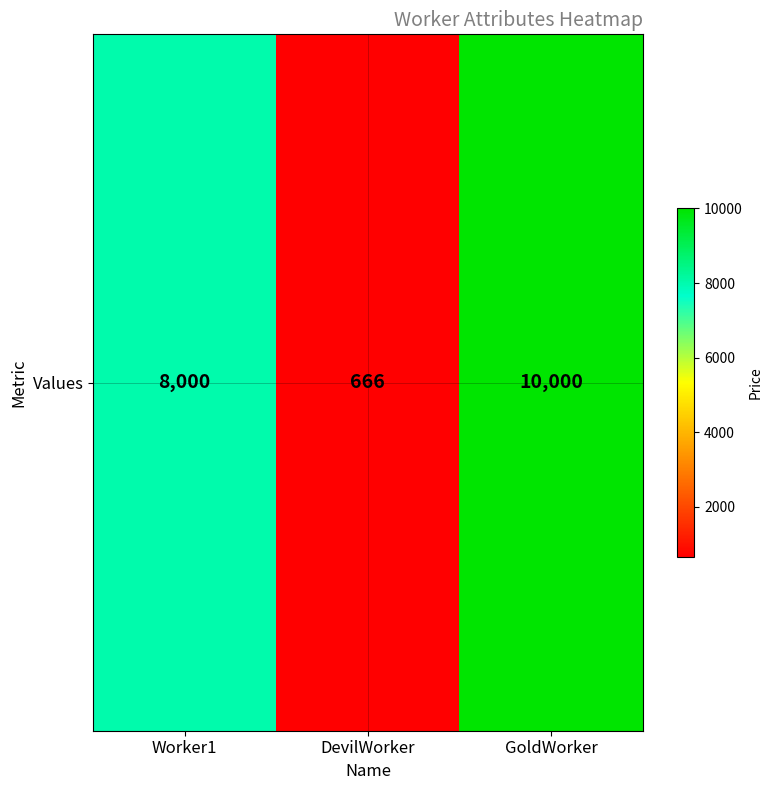

List the labels in order of value, largest first.

GoldWorker, Worker1, DevilWorker